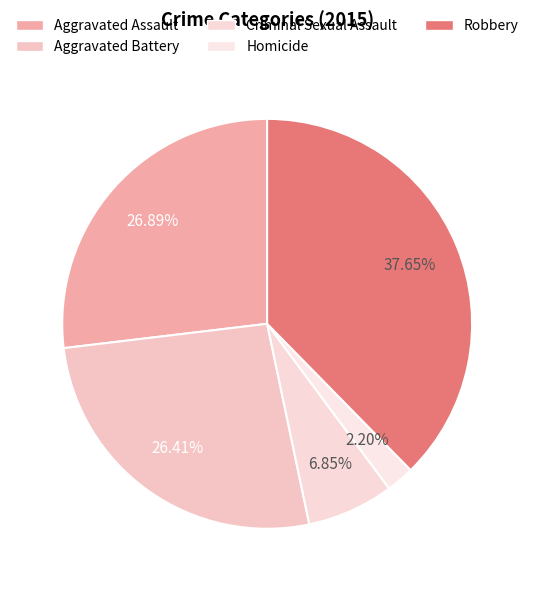

Between Aggravated Assault and Robbery, which is larger?

Robbery